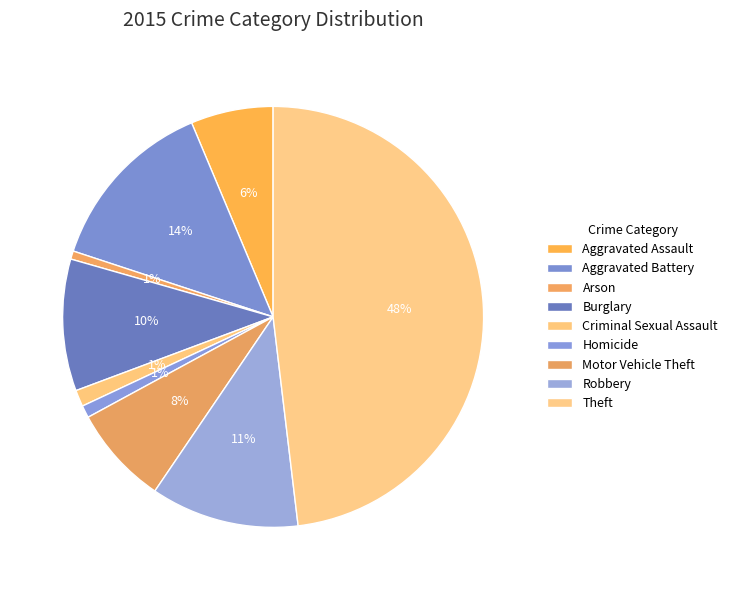

Count the number of slices in the pie.

9